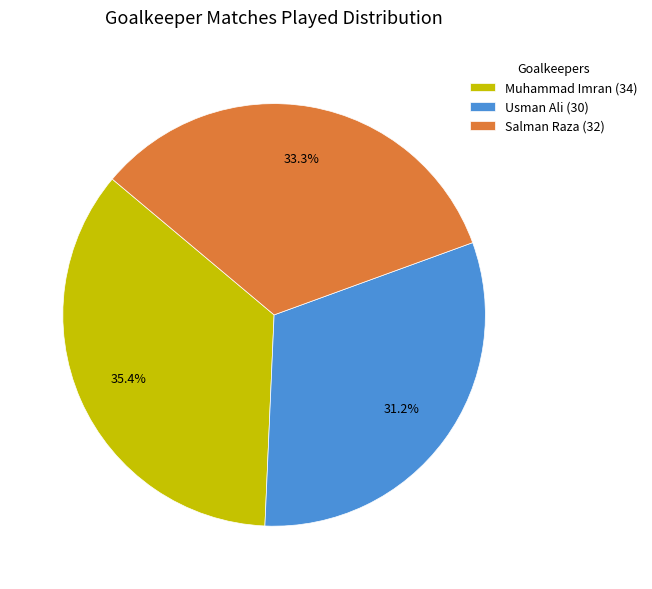

To the nearest percent, what is the combined percentage of Salman Raza and Usman Ali?

65%